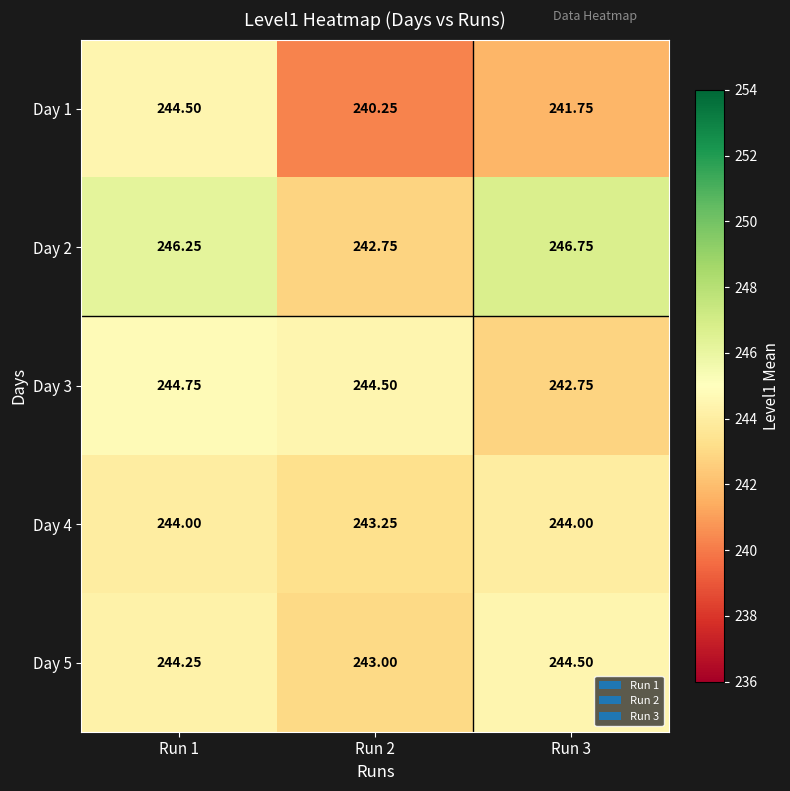

How many distinct data groups are displayed?

5